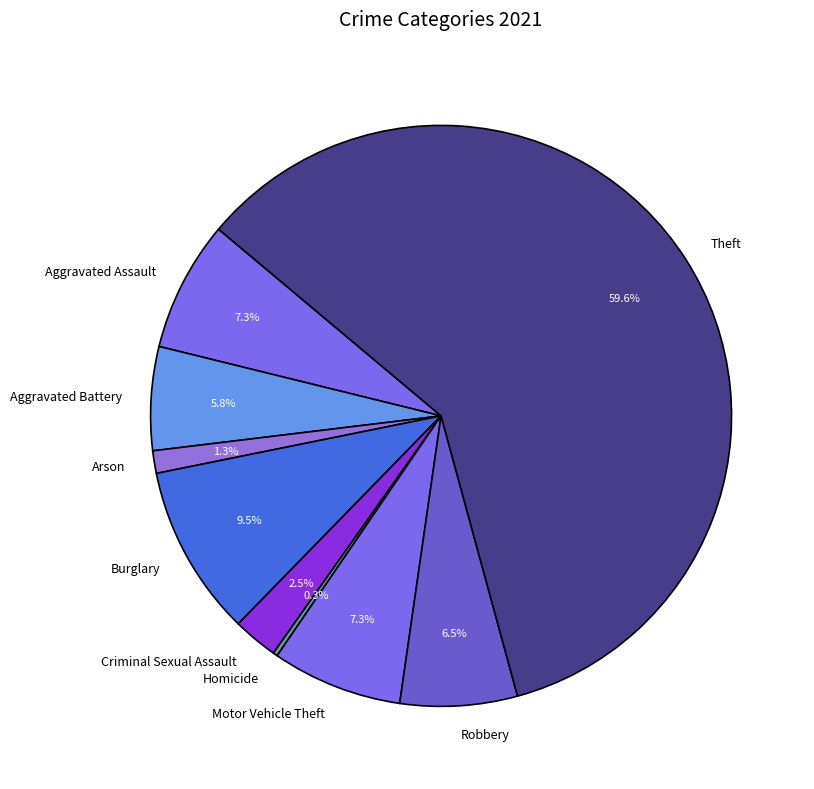

Which has a higher value, Theft or Criminal Sexual Assault?

Theft